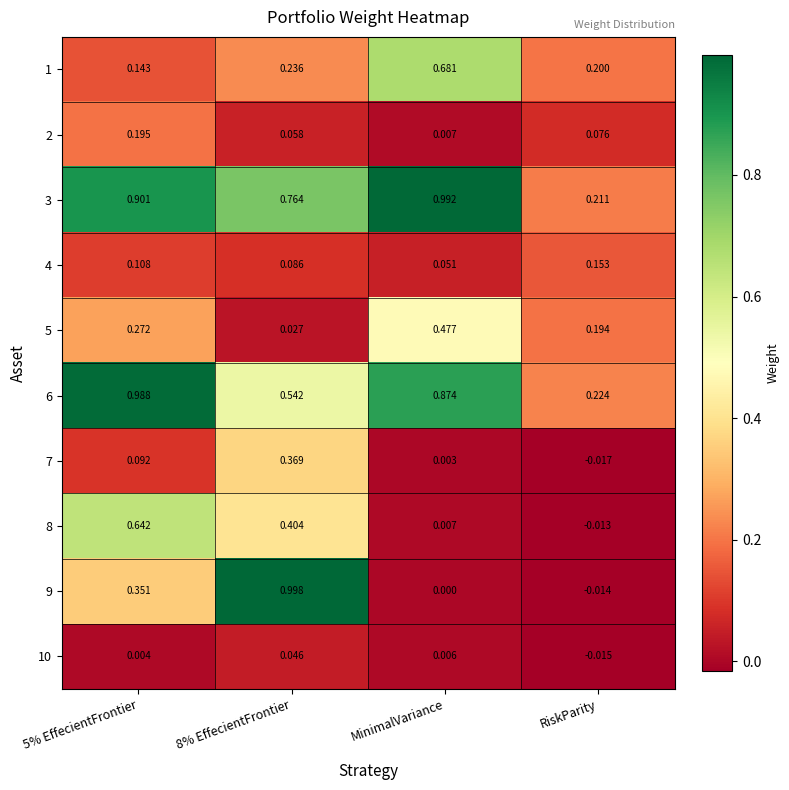

Where is 7 nearest to the value 0?

MinimalVariance